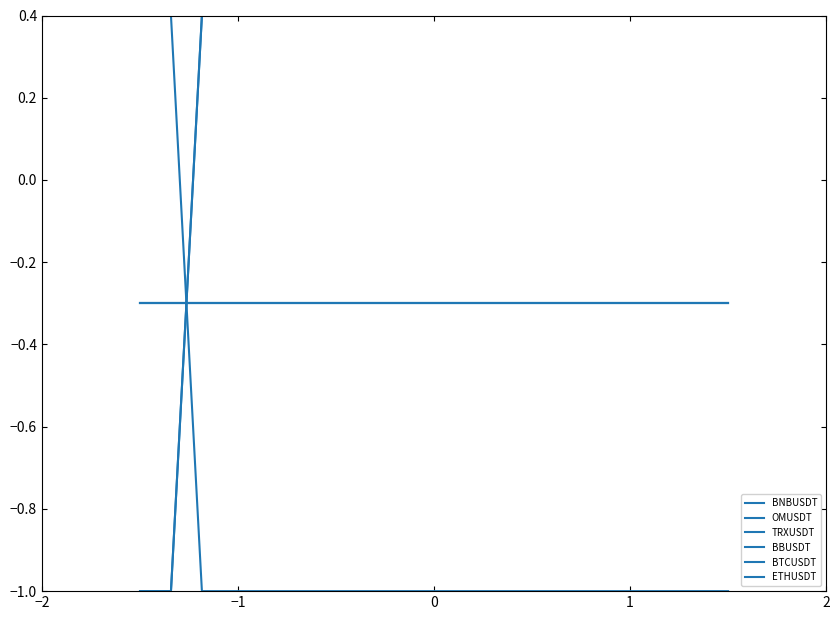

True or false: BNBUSDT and BBUSDT intersect in this chart.

True